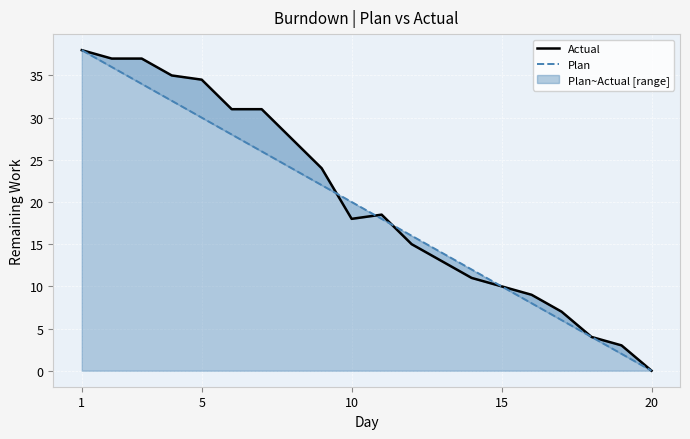

Reading left to right, what are all the values shown in this chart?

Actual: 38.0	37.0	37.0	35.0	34.5	31.0	31.0	27.5	24.0	18.0	18.5	15.0	13.0	11.0	10.0	9.0	7.0	4.0	3.0	0.0
Plan: 38.0	36.0	34.0	32.0	30.0	28.0	26.0	24.0	22.0	20.0	18.0	16.0	14.0	12.0	10.0	8.0	6.0	4.0	2.0	0.0